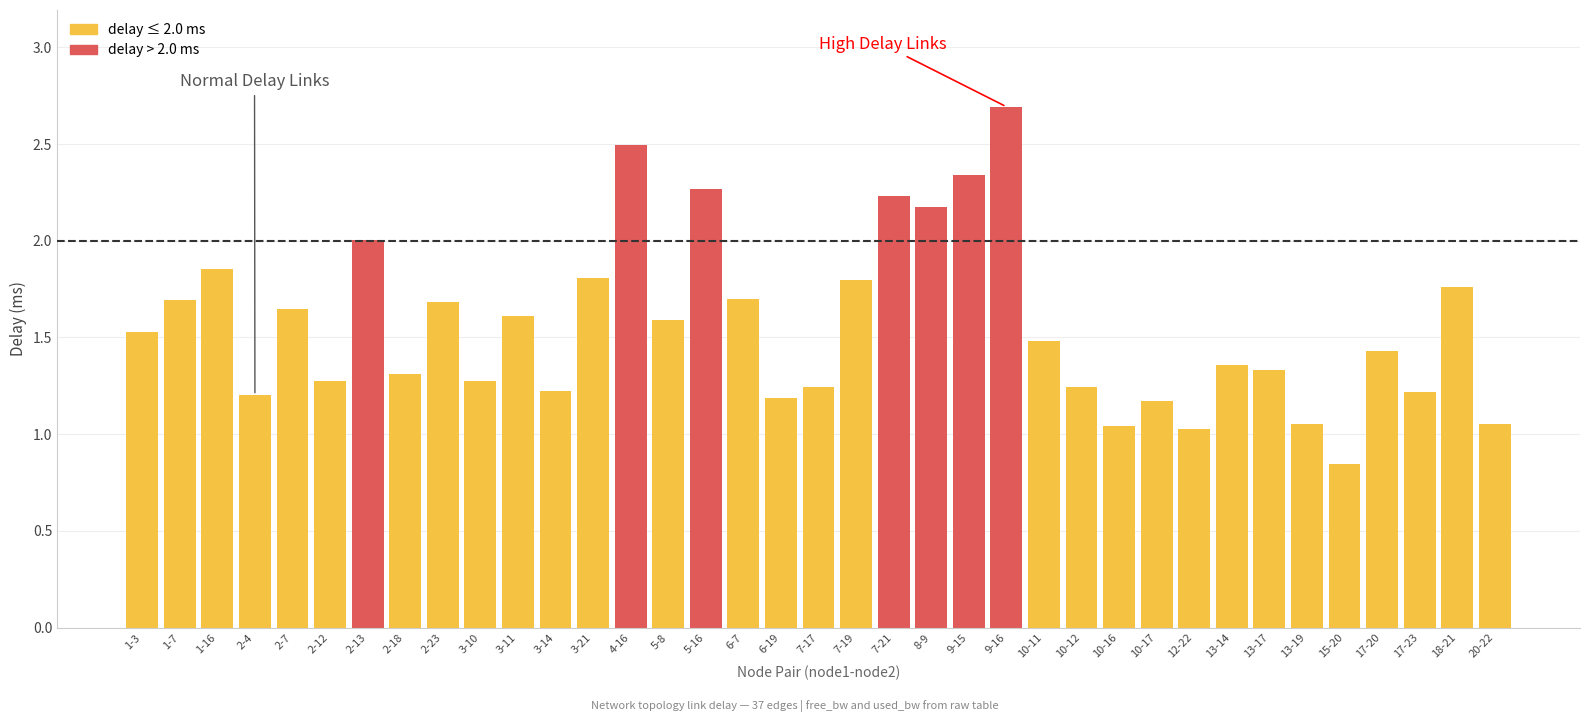

What is the sum of the values at 1-7 and 5-8?

3.3